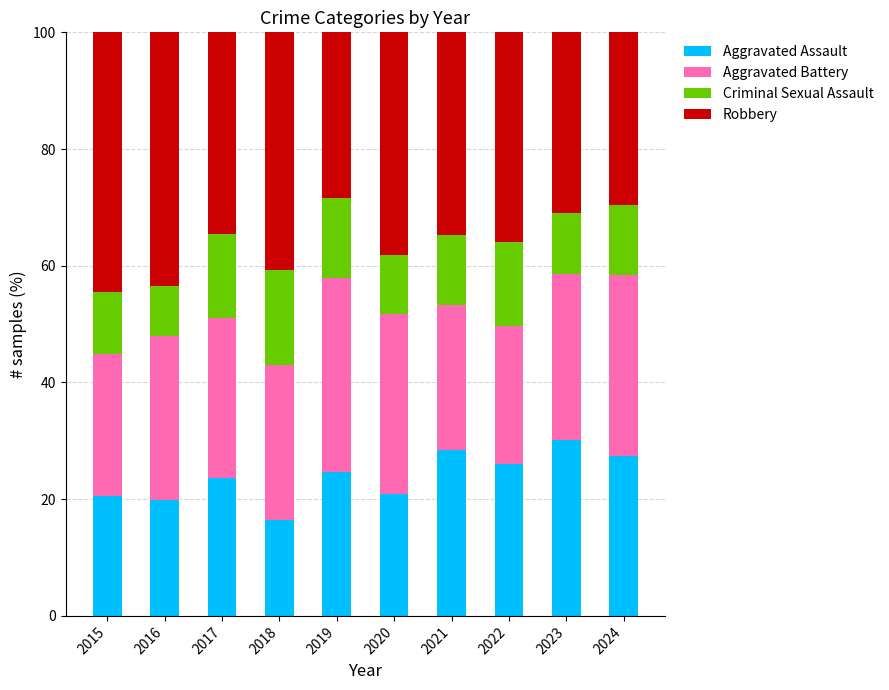

The value of Aggravated Assault at 2020 is 21.0. True or false?

True